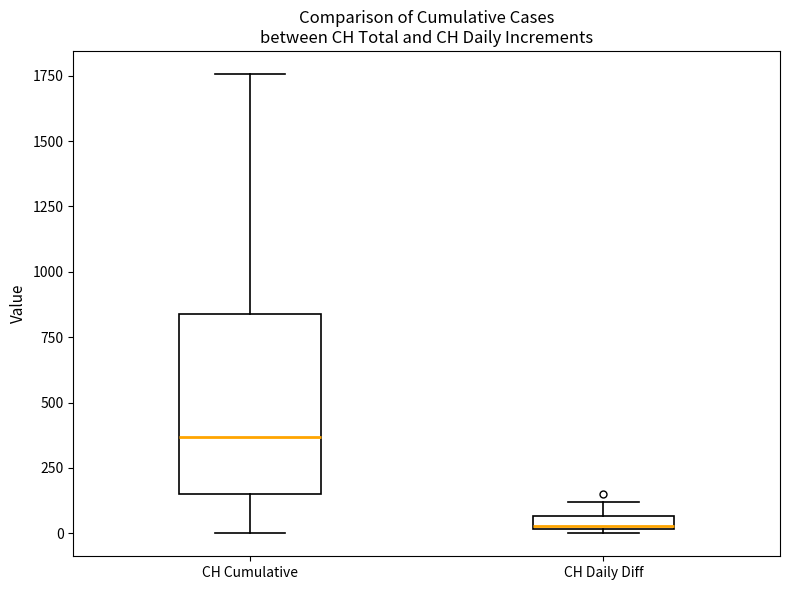

Which box's median line is the highest?

CH Cumulative